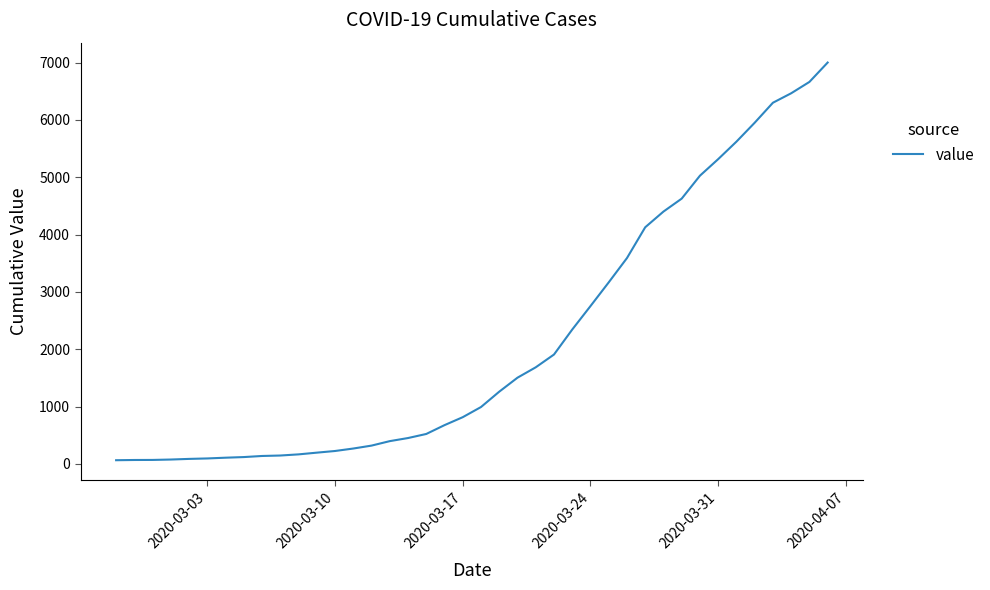

What is the maximum value shown in the chart?

7002